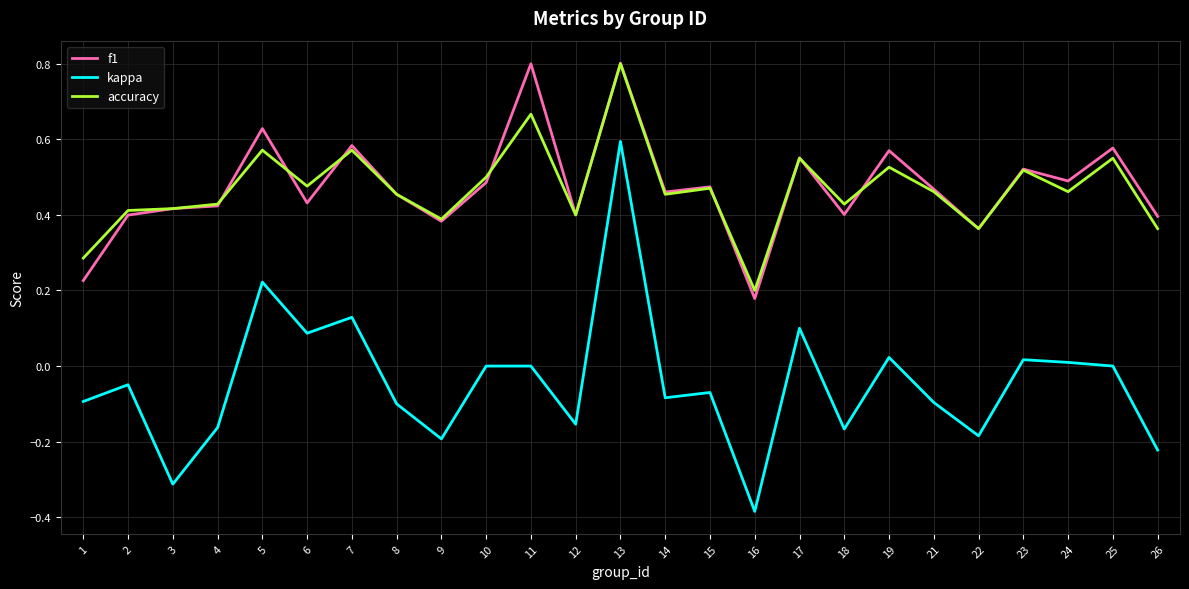

What is the highest value of the f1 series?

0.8